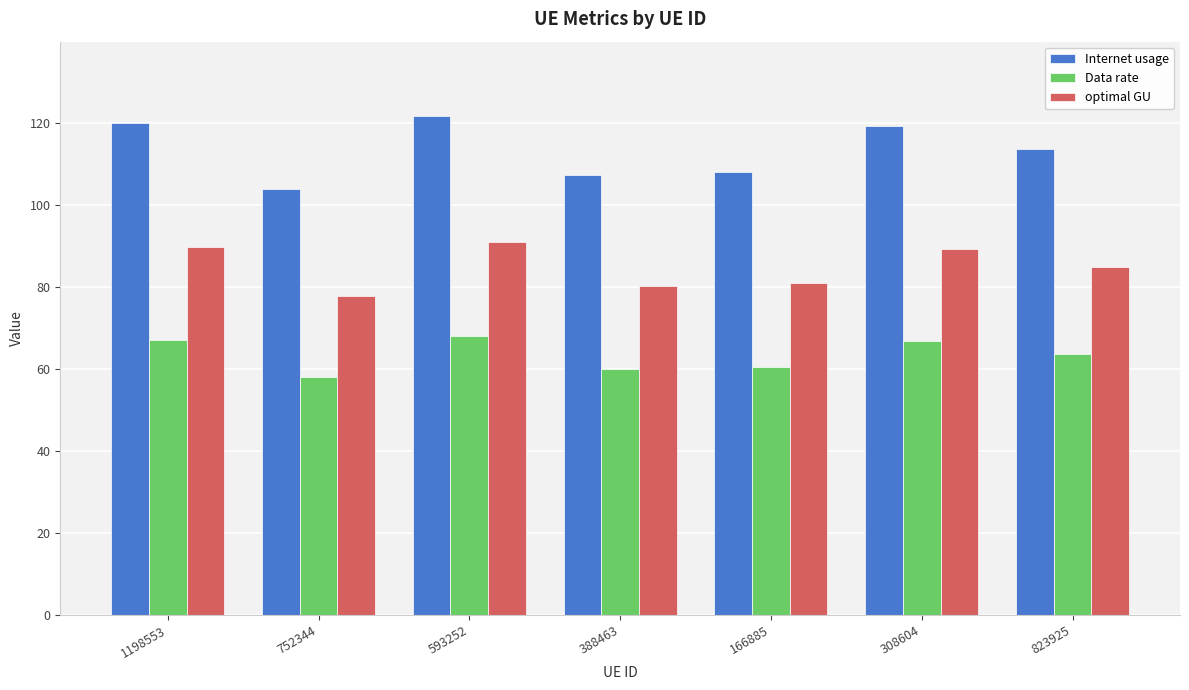

At how many categories does at least one series exceed 82?

7